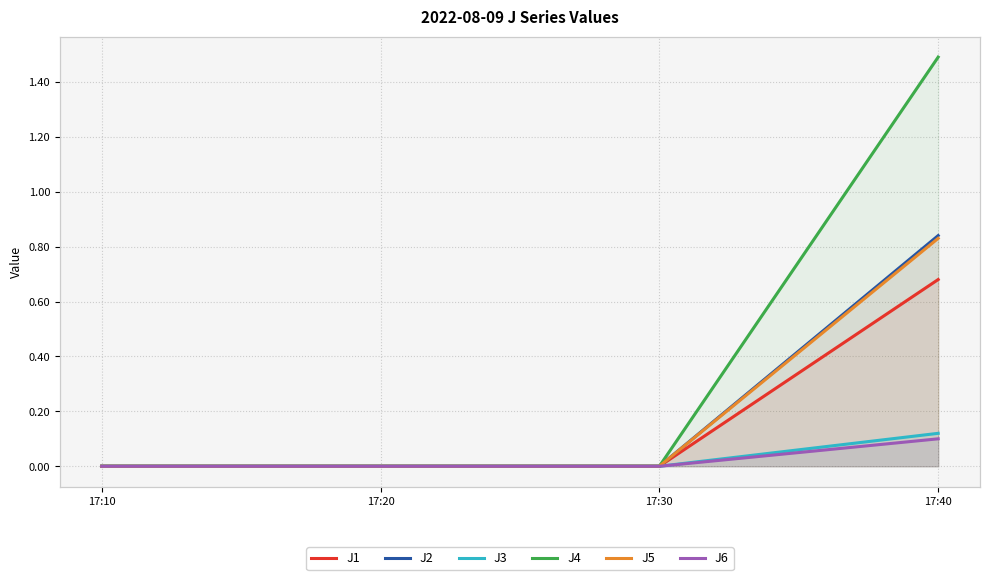

Is it true that J5 equals 0.4 at 17:40?

False